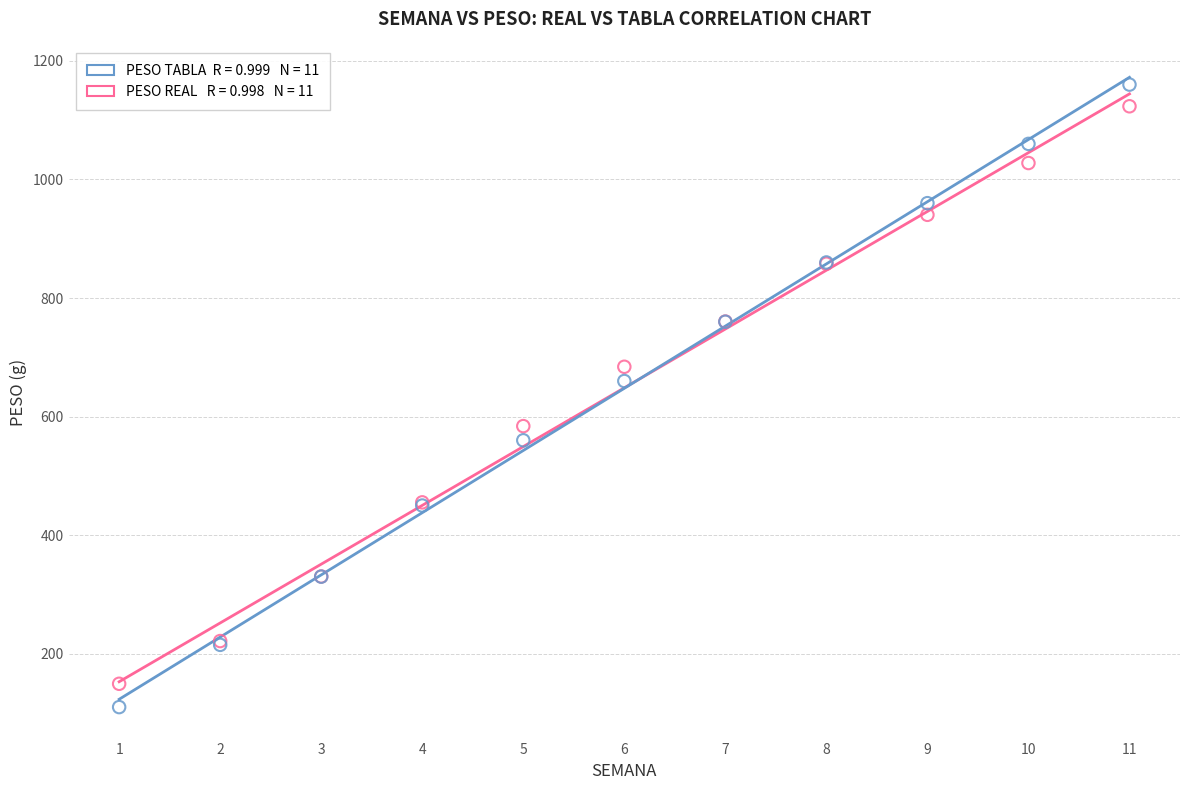

Across all series, what Y value is closest to 635?

660.0